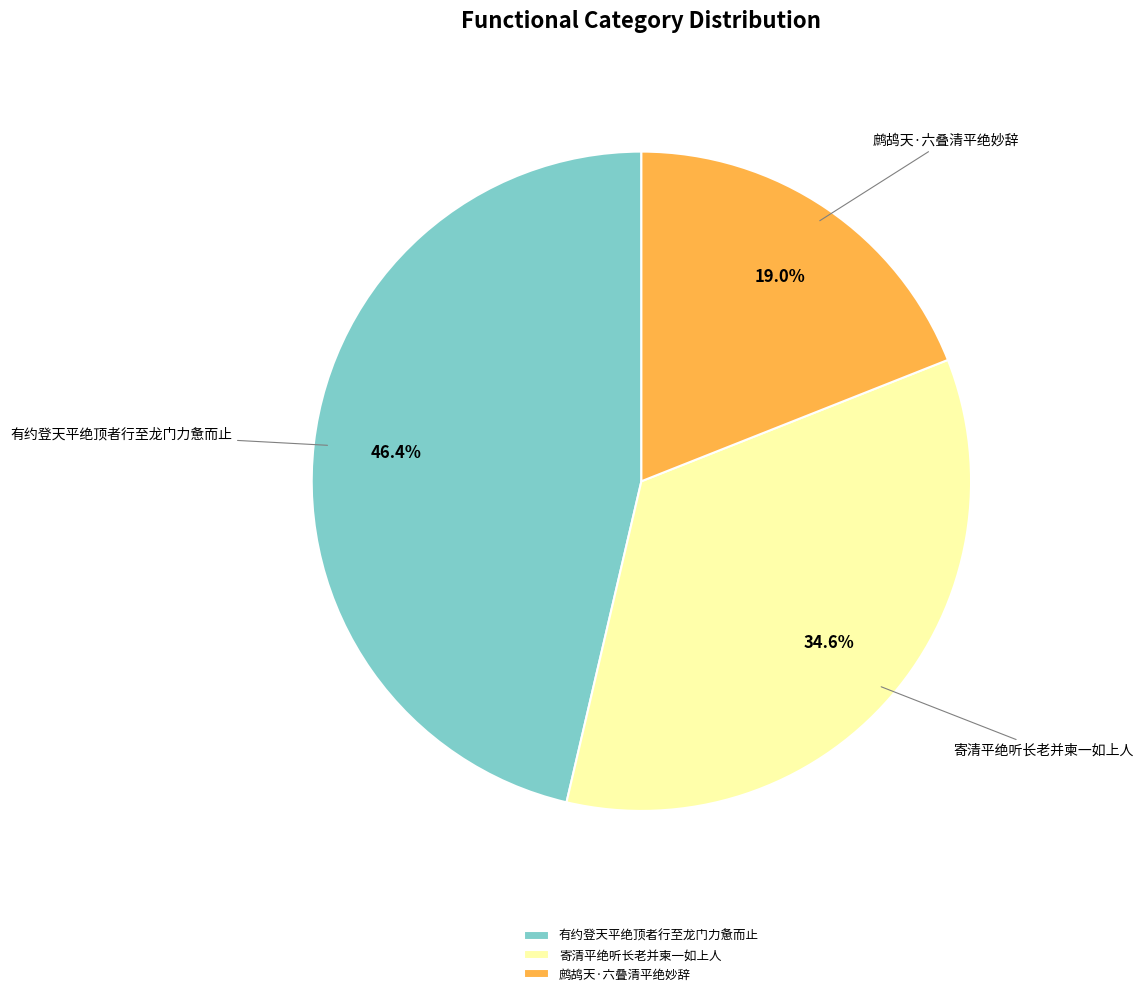

To the nearest percent, what is the average slice percentage?

33%